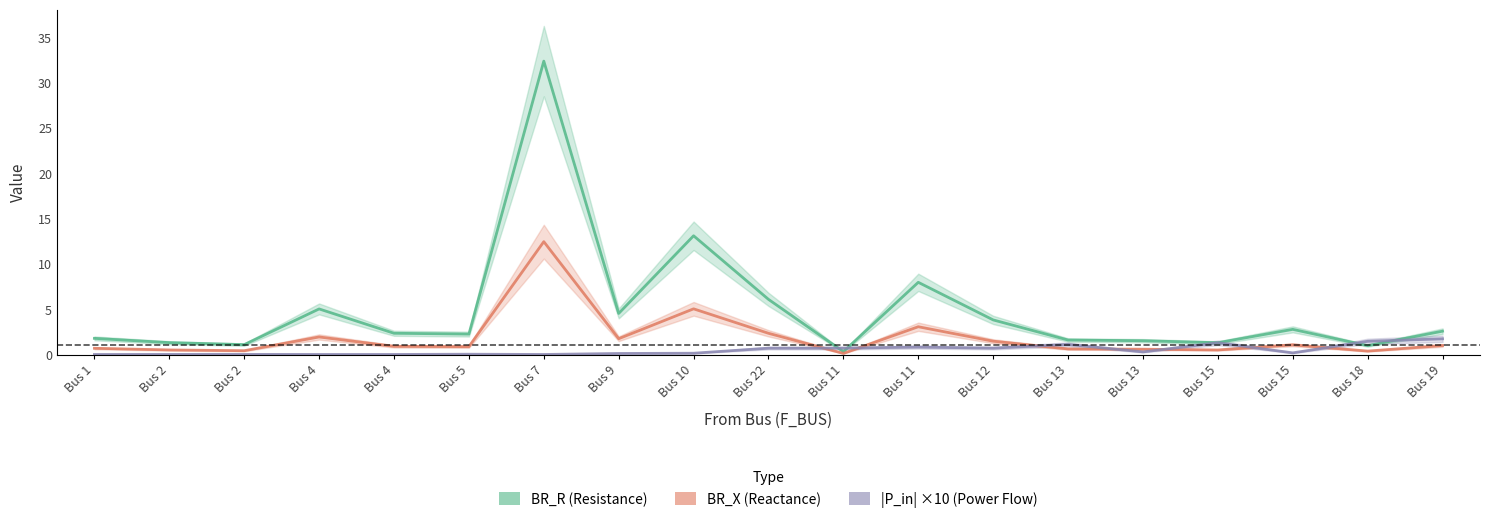

Count the number of data series in this chart.

3